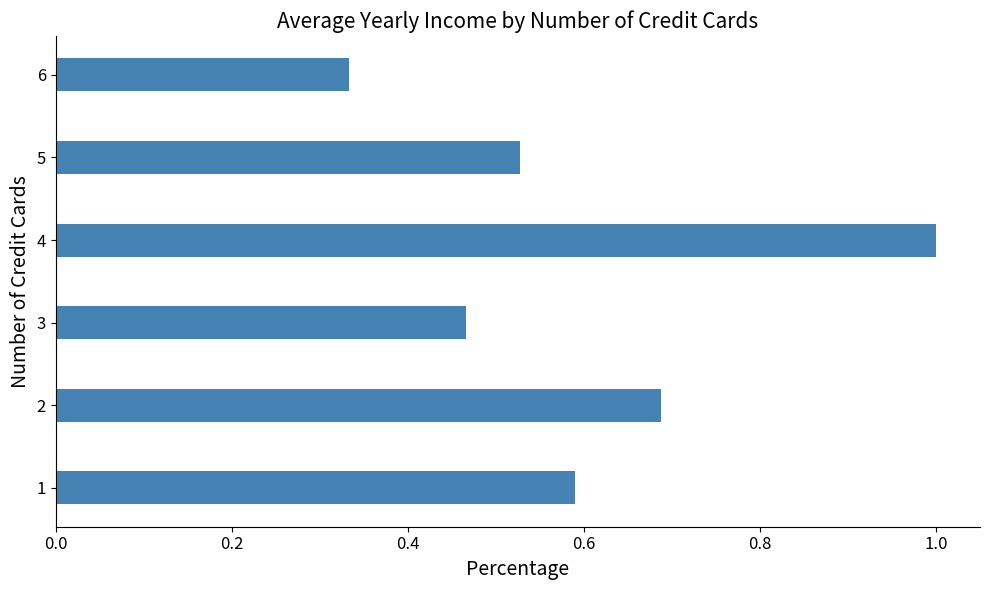

The chart shows a value of 0.4 at 4. True or false?

False